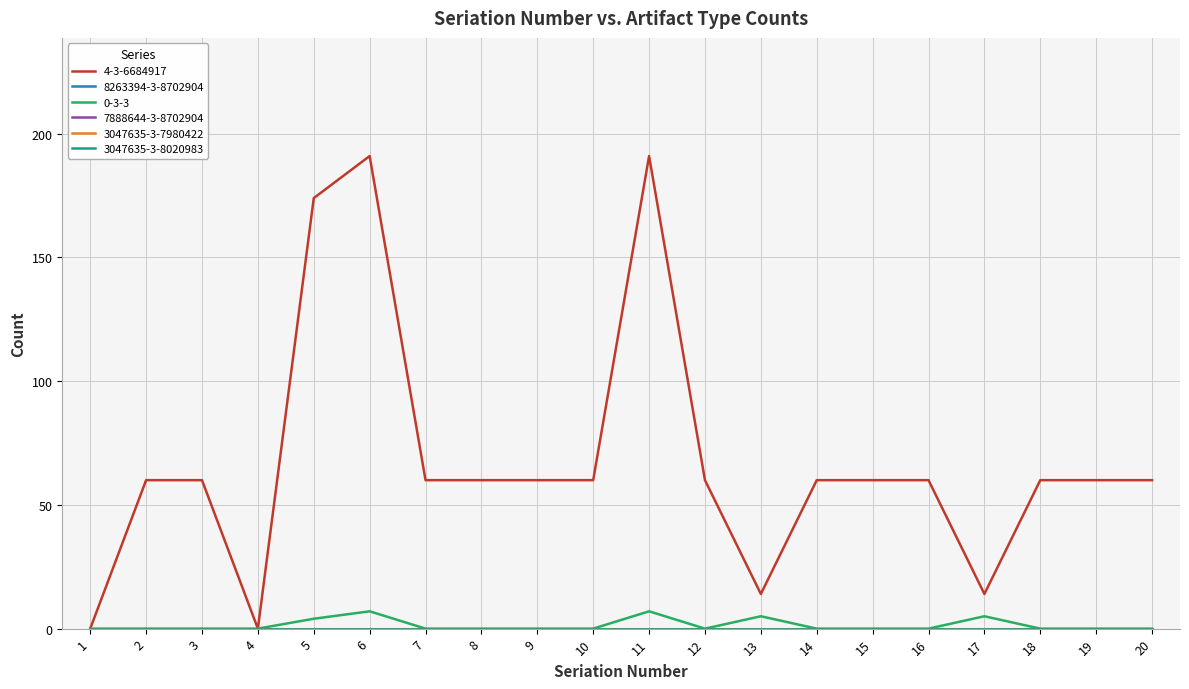

Which series has the largest total across all categories?

4-3-6684917